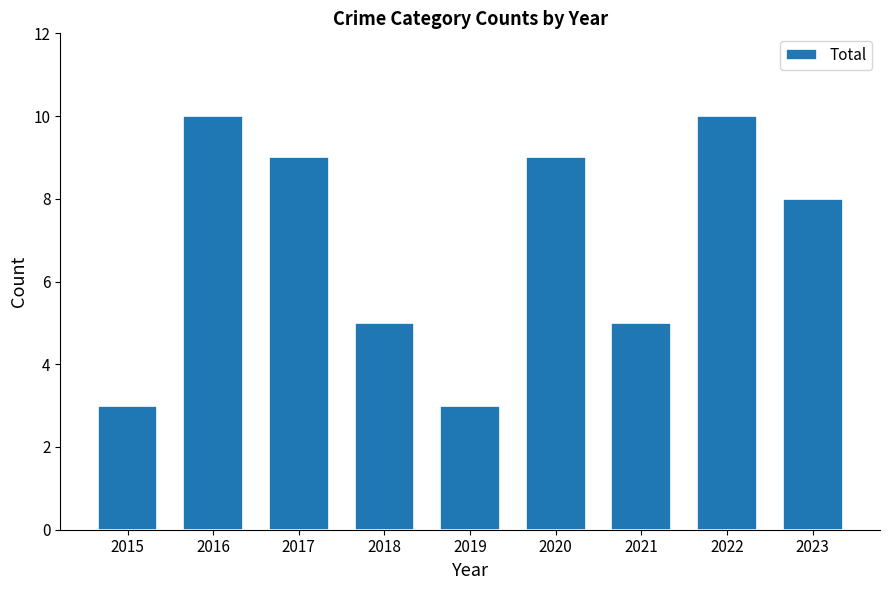

What is the ratio of the value at 2019 to the value at 2021?

0.6